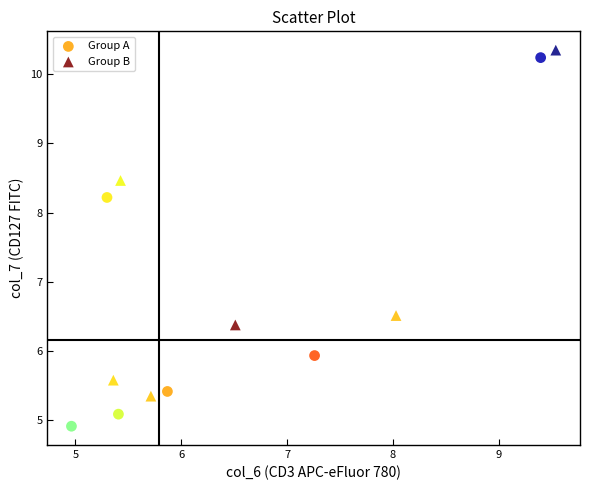

Which series reaches the maximum Y coordinate?

Group B